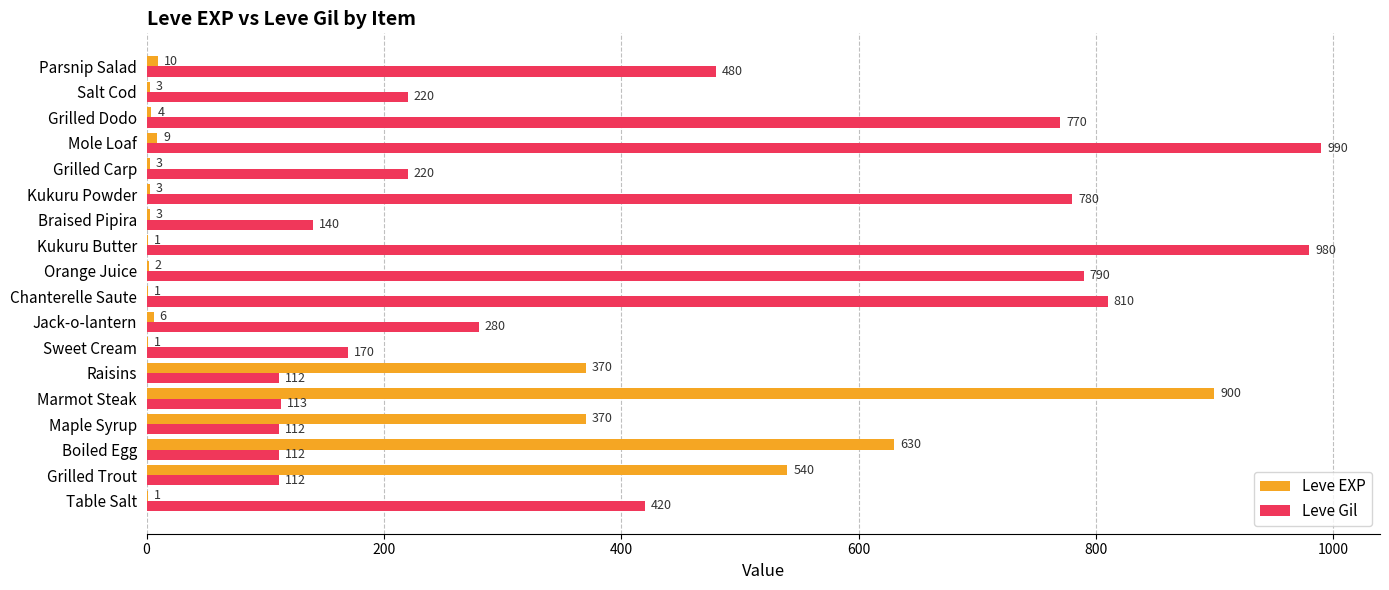

At which category does the chart reach its peak across all series?

Mole Loaf